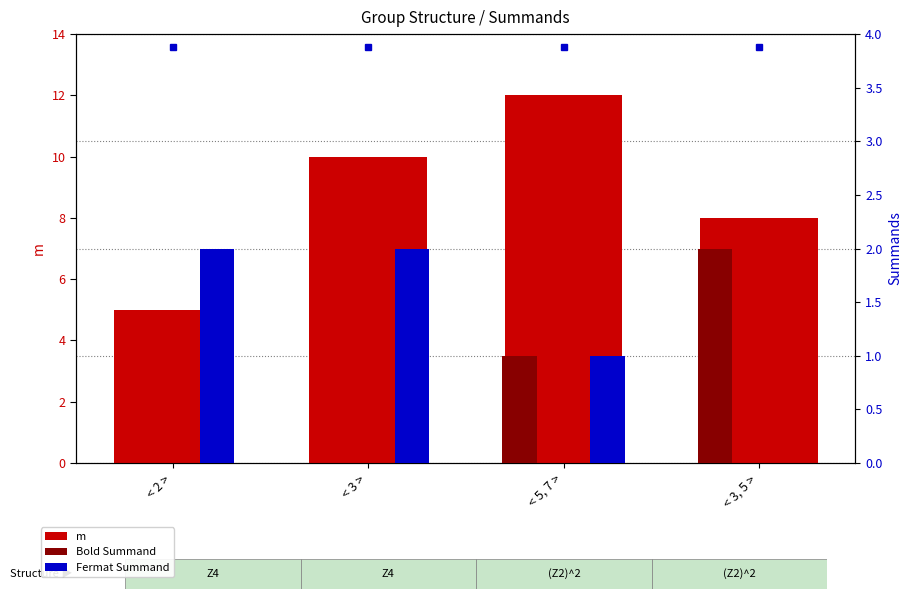

The m series shows 18 at < 3 >. True or false?

False